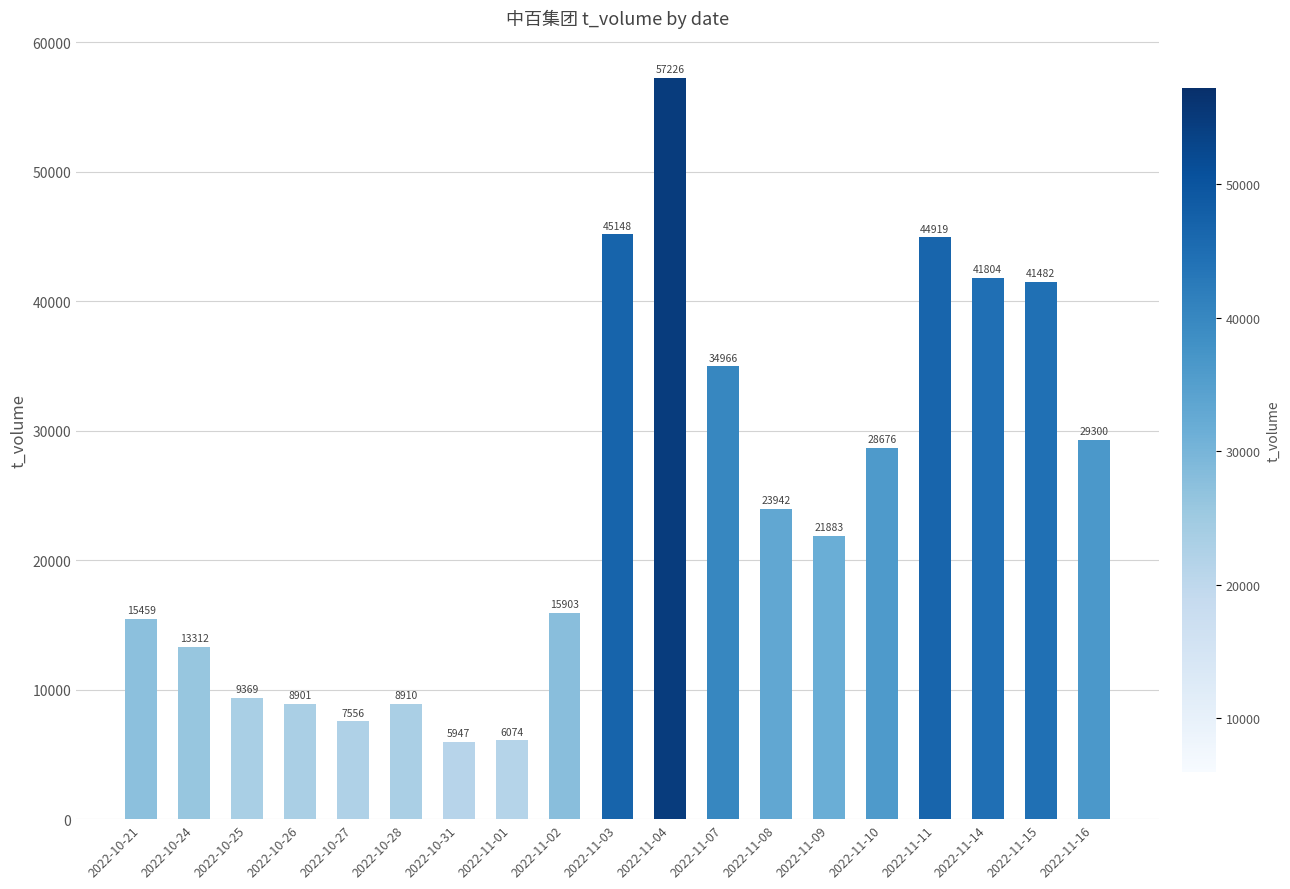

List the labels in order of value, largest first.

2022-11-04, 2022-11-03, 2022-11-11, 2022-11-14, 2022-11-15, 2022-11-07, 2022-11-16, 2022-11-10, 2022-11-08, 2022-11-09, 2022-11-02, 2022-10-21, 2022-10-24, 2022-10-25, 2022-10-28, 2022-10-26, 2022-10-27, 2022-11-01, 2022-10-31